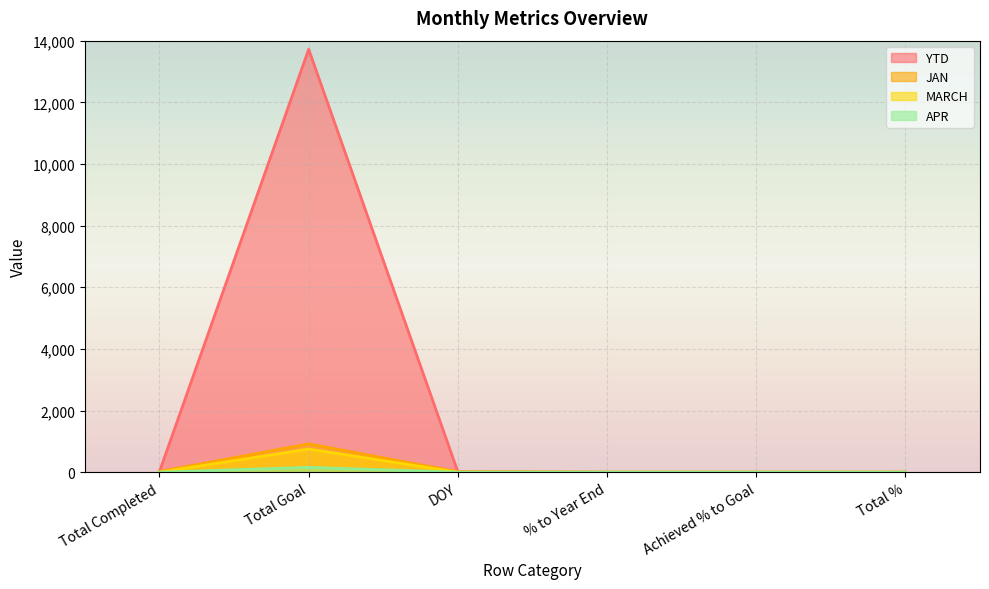

True or false: MARCH and APR cross at least once.

False